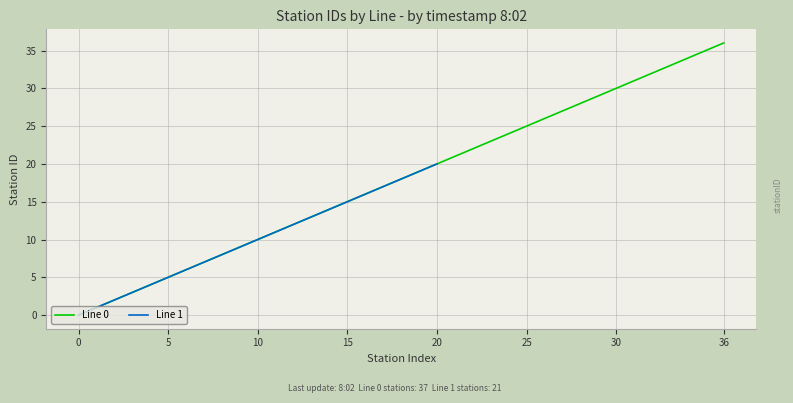

True or false: the data shows 13 at 36.

False